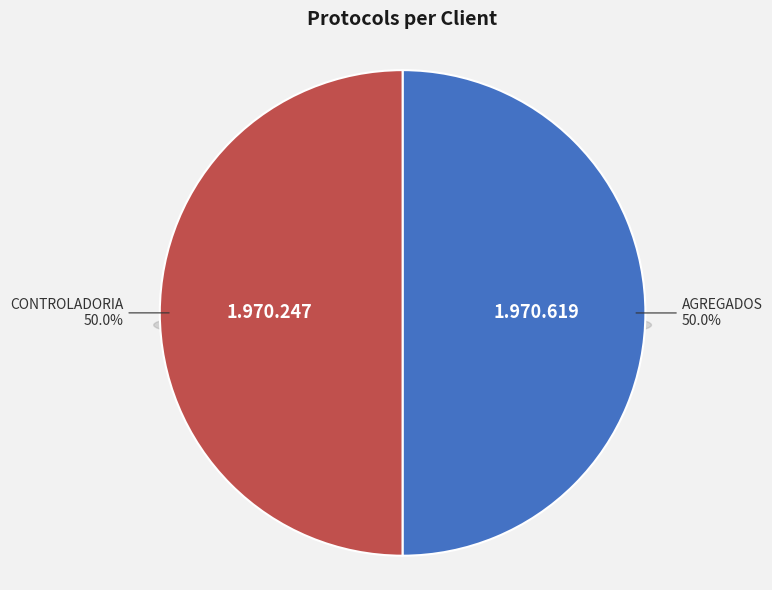

Rank the categories by value from lowest to highest.

CONTROLADORIA, AGREGADOS